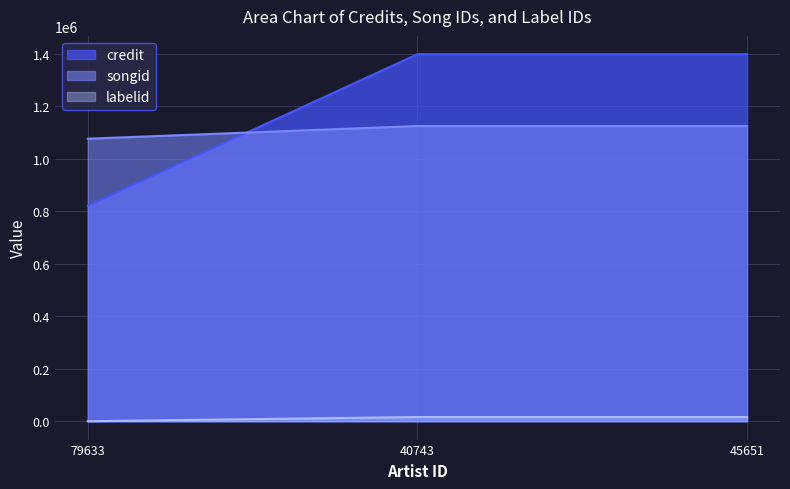

What is the minimum value shown in the chart?

33